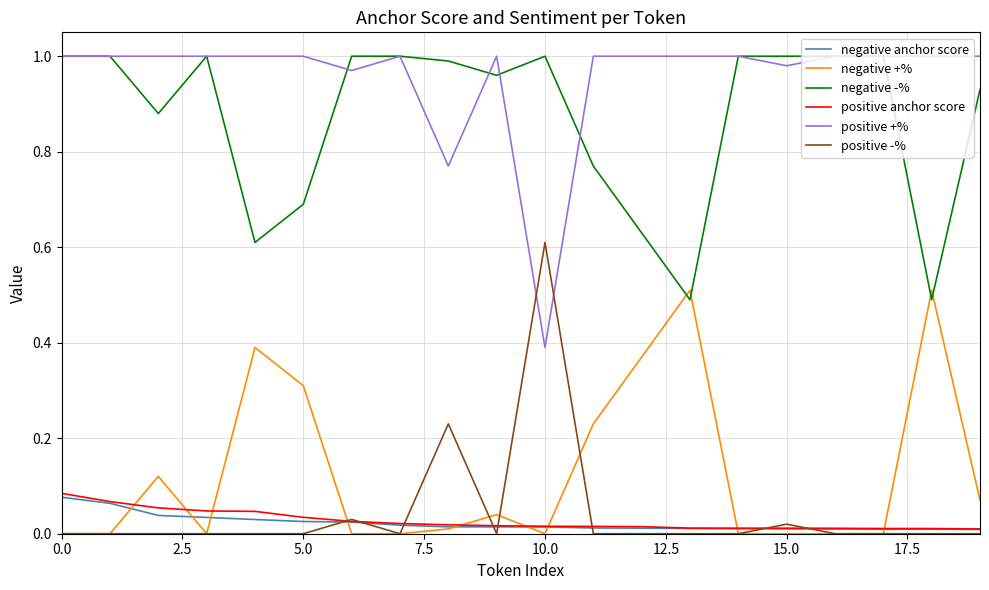

What is the maximum value for negative +%?

0.5